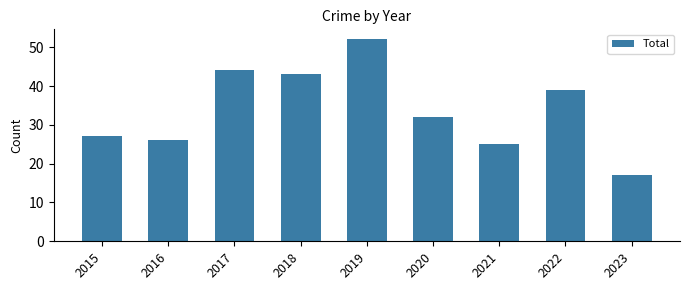

Approximately how many times larger is the value at 2023 compared to 2018?

0.4